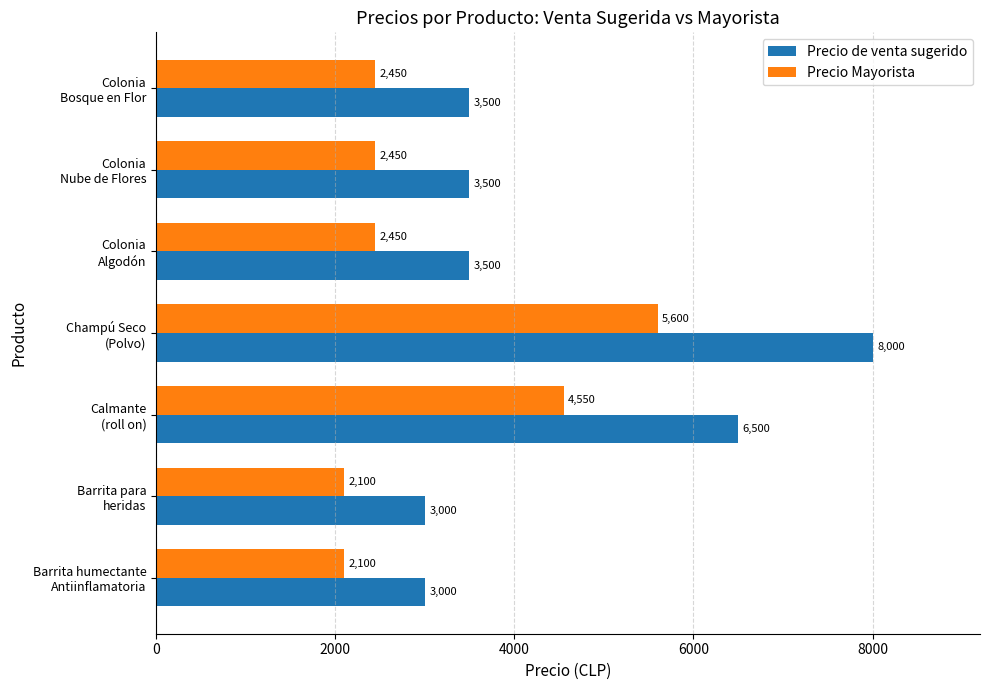

What is the difference between the maximum and second lowest values in the Precio de venta sugerido series?

5000